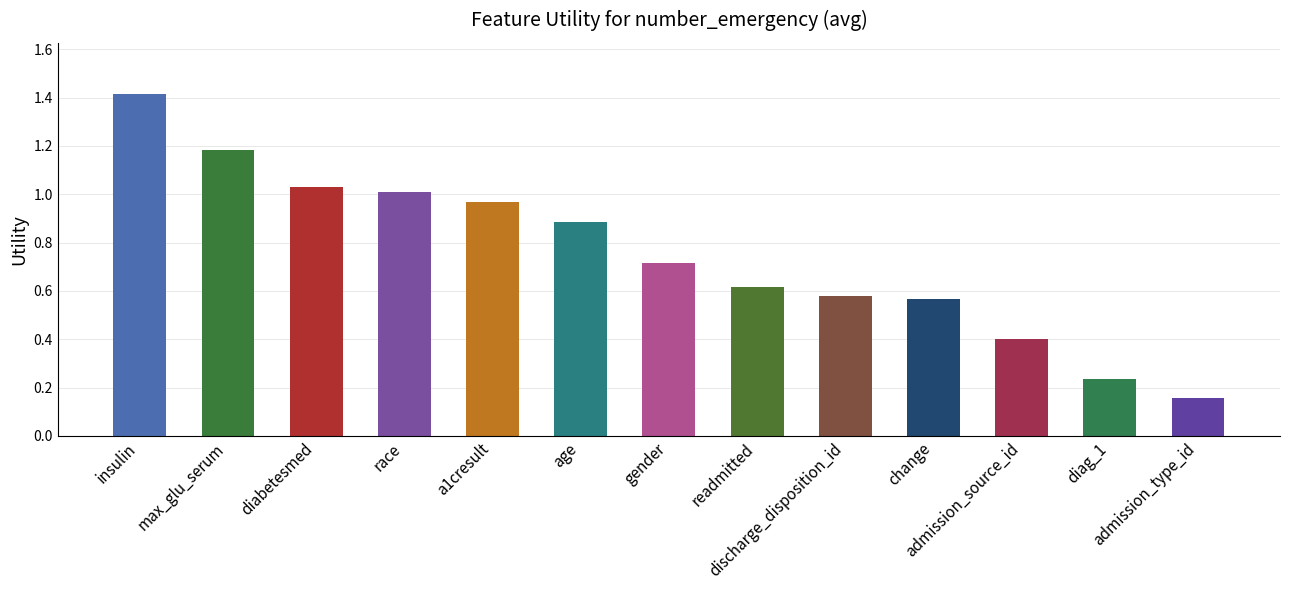

Is it true that the value at change is 0.9?

False